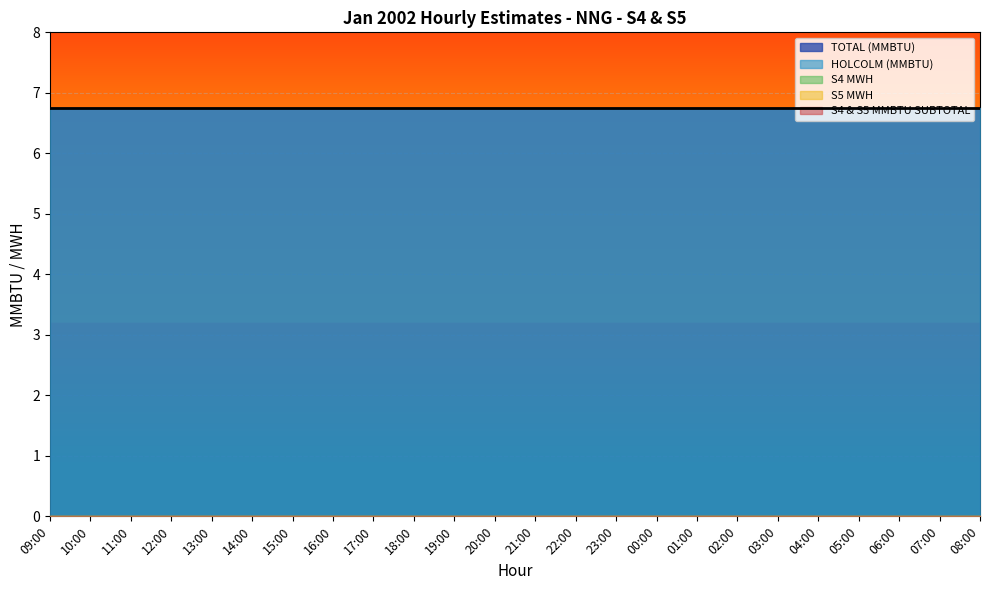

What are all the series names shown in the legend?

TOTAL (MMBTU), HOLCOLM (MMBTU), S4 MWH, S5 MWH, S4 & S5 MMBTU SUBTOTAL